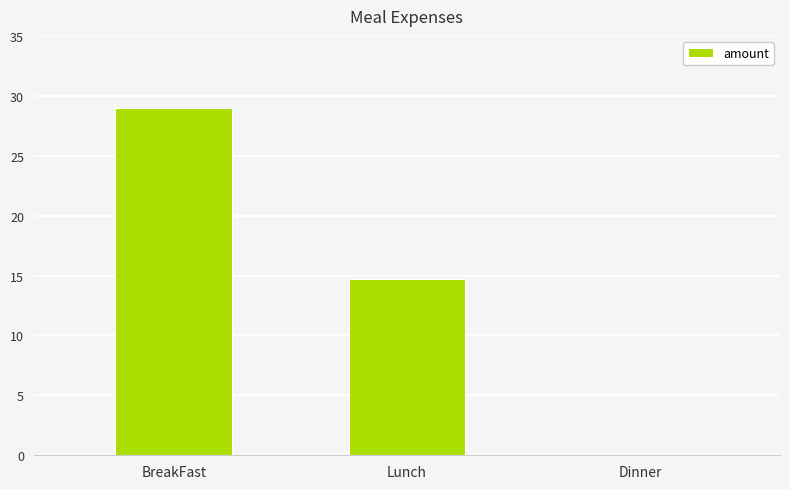

Is it true that the value at Lunch is 14.8?

True